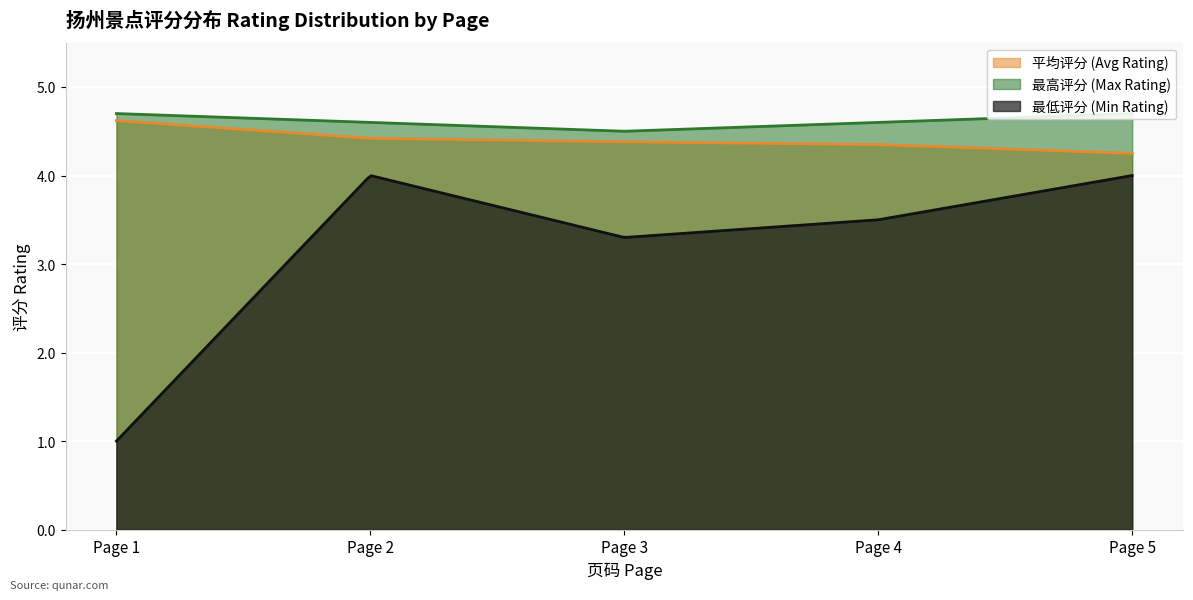

What are all the series names shown in the legend?

平均评分 (Avg Rating), 最高评分 (Max Rating), 最低评分 (Min Rating)